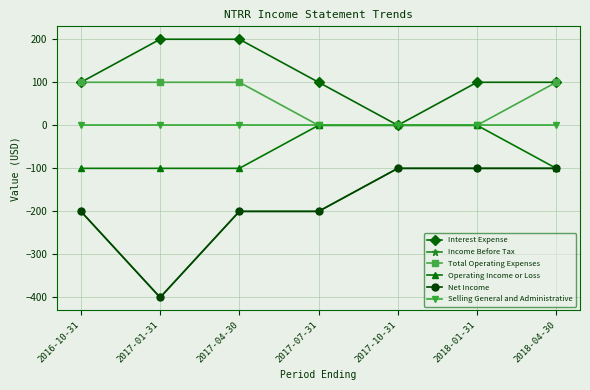

Is this an area chart (filled region under the line)?

No